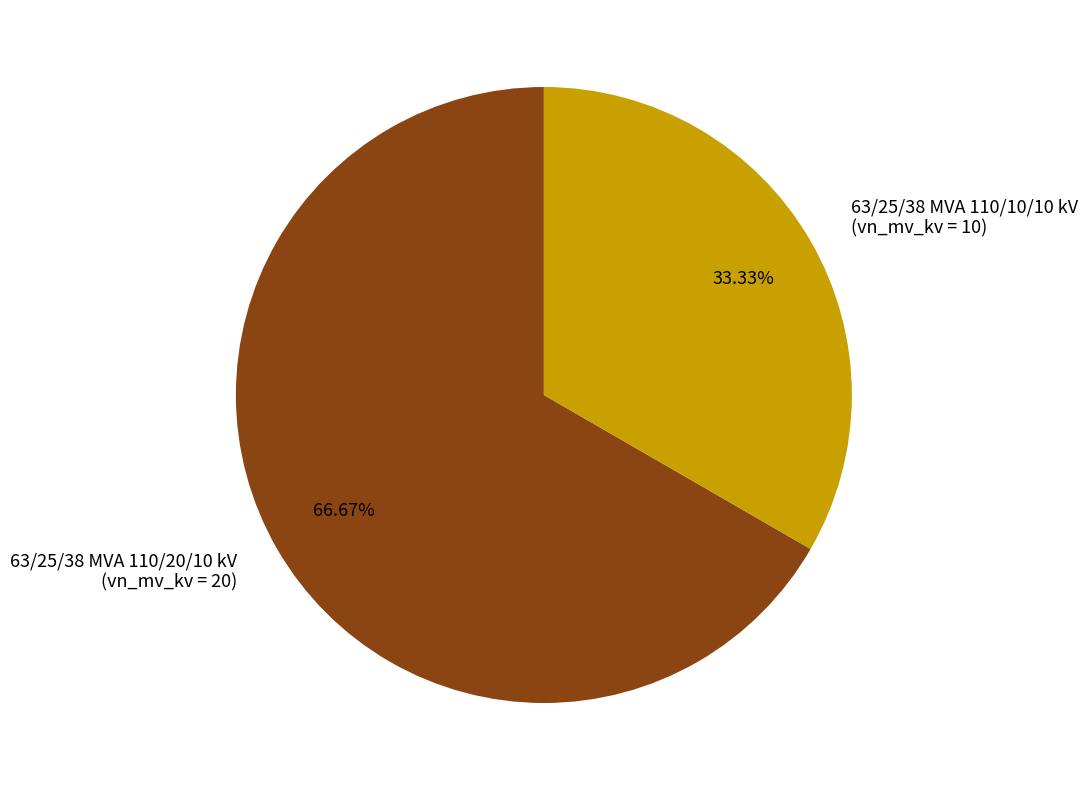

True or false: 63/25/38 MVA 110/10/10 kV accounts for 39% of the total.

False